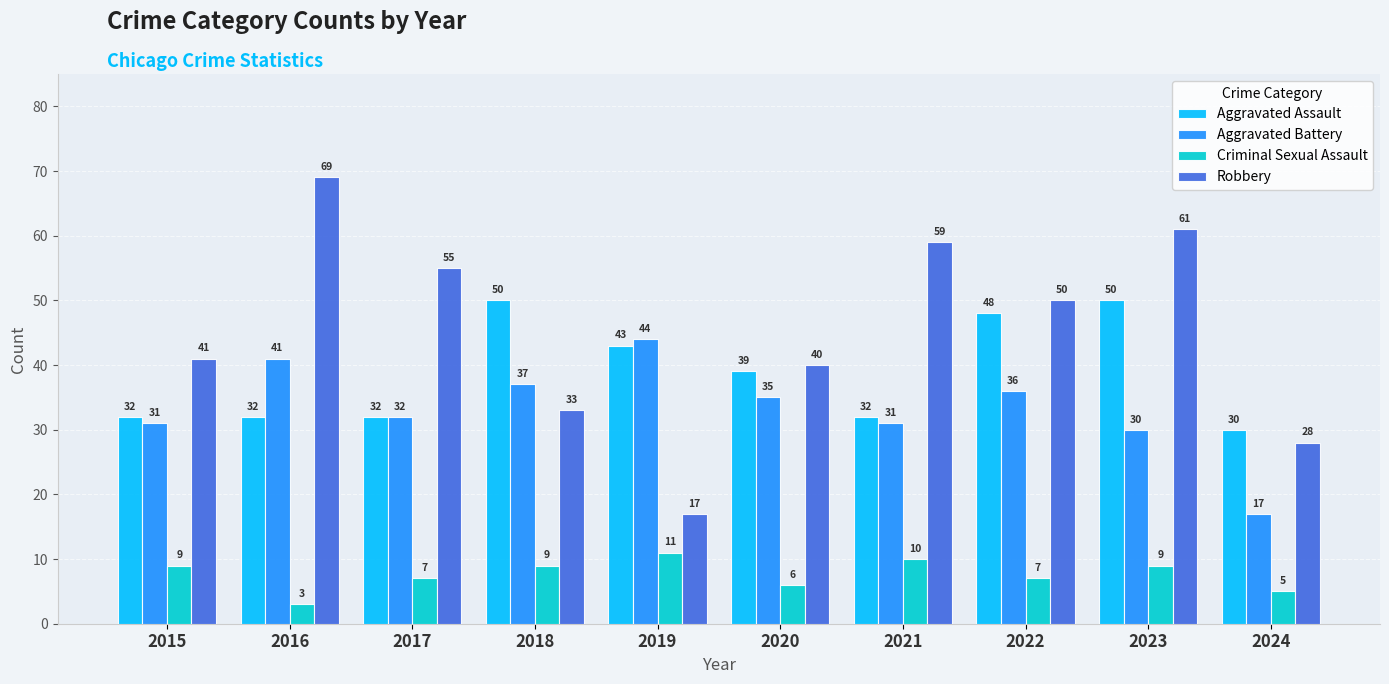

What is the difference between the maximum and second lowest values in the Criminal Sexual Assault series?

6